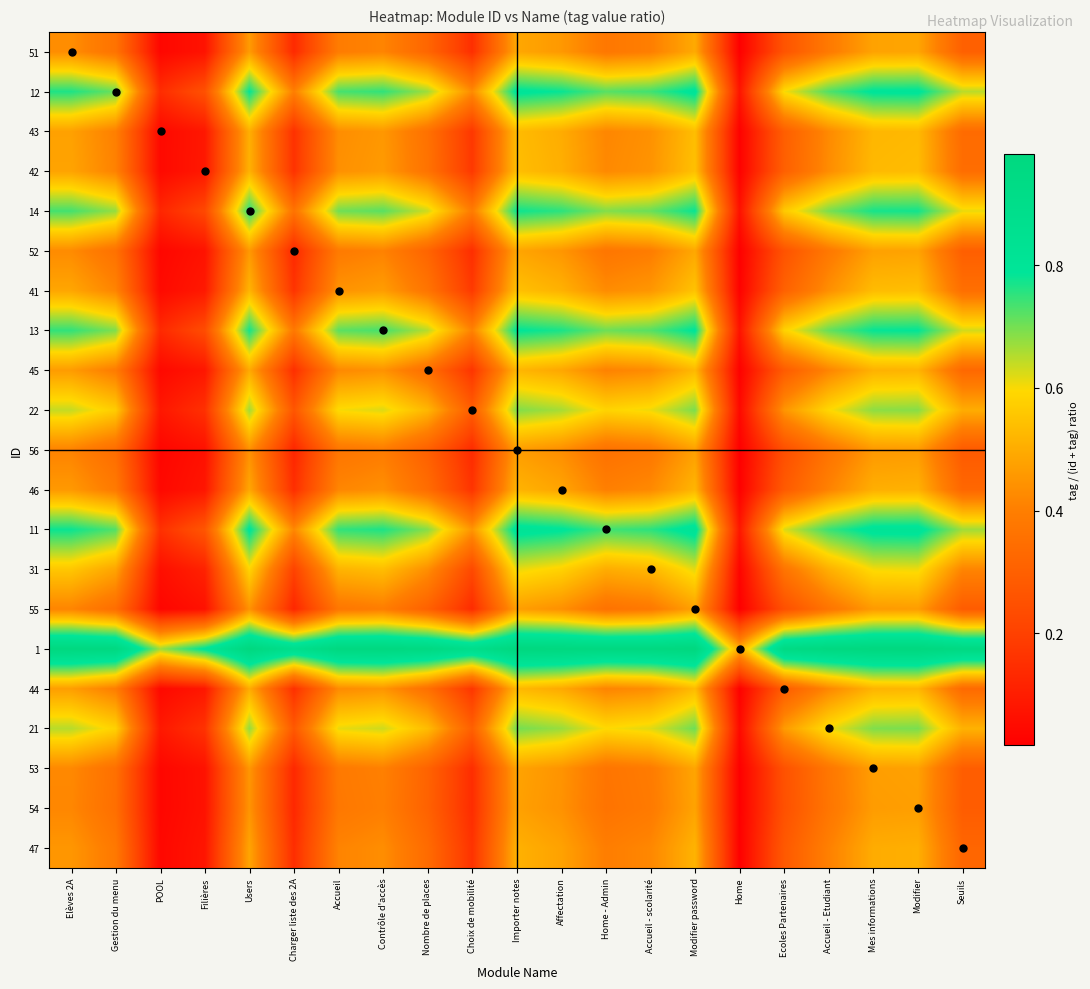

What is the total value across all series at Charger liste des 2A?

5.1